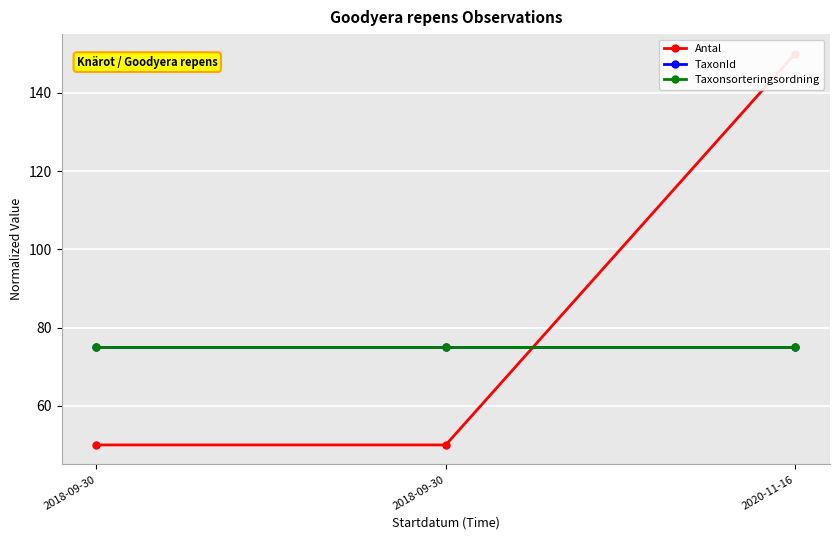

What is the label of the 1st point from the right?

2020-11-16